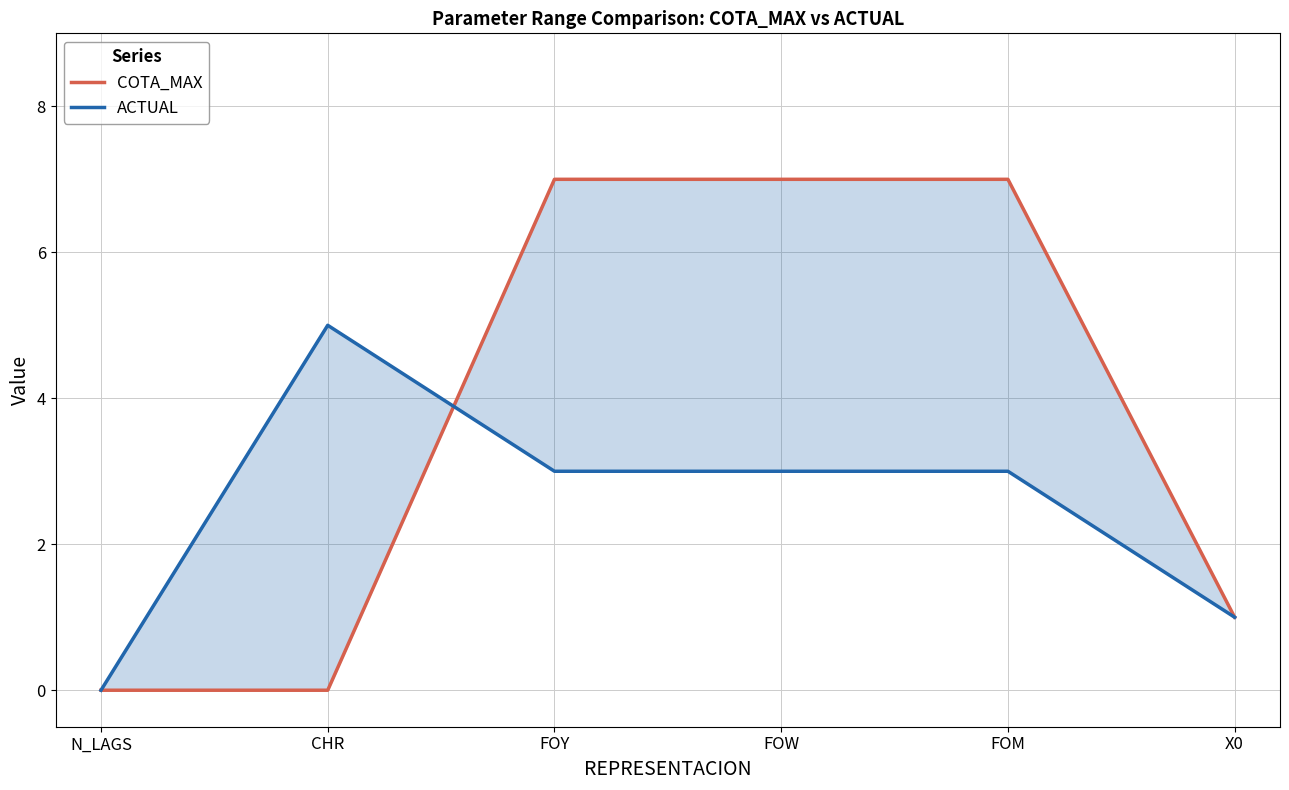

What is the maximum value shown in the chart?

7